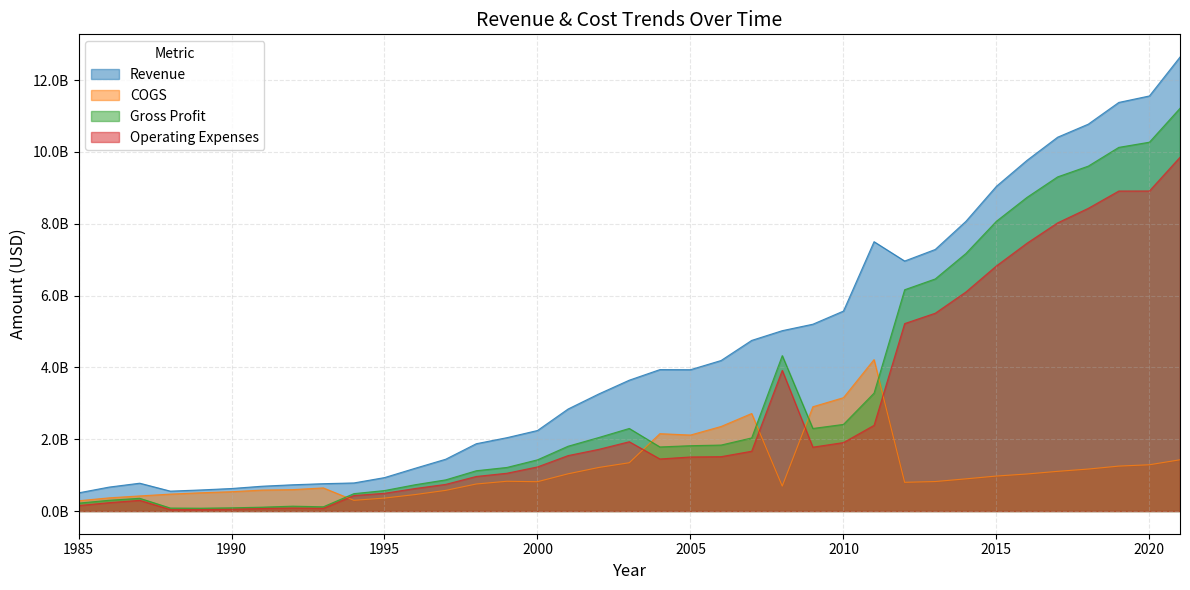

What is the difference between the Gross Profit values at 1992 and 2010?

2276690000